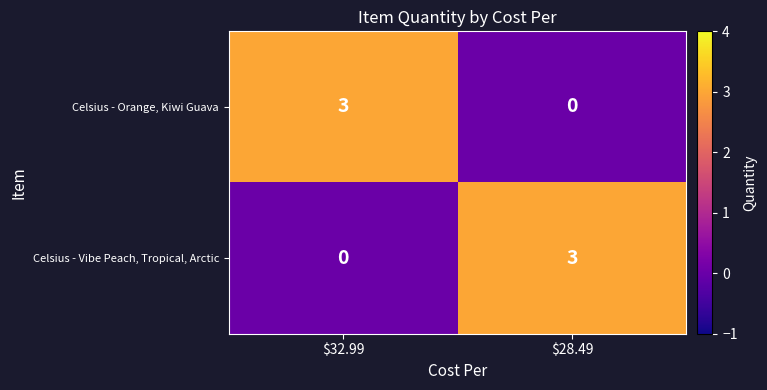

What is the sum of all Celsius - Orange, Kiwi Guava values?

3